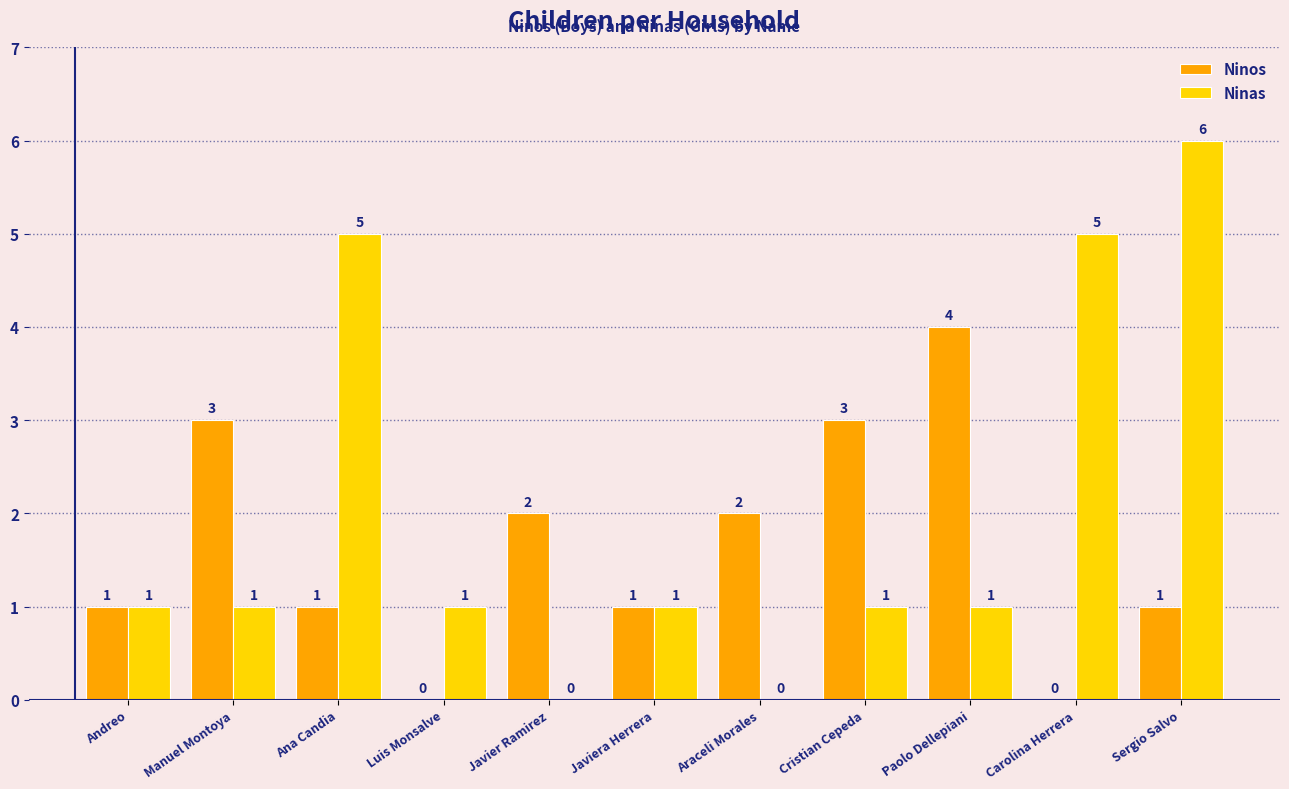

How many Ninas values are between 1 and 5?

8